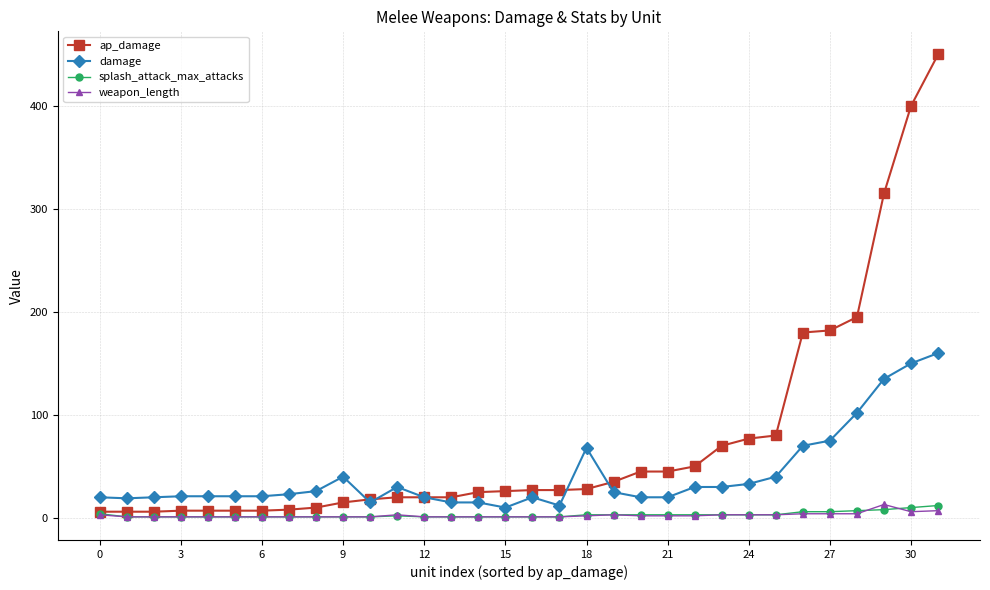

What is the maximum value shown in the chart?

450